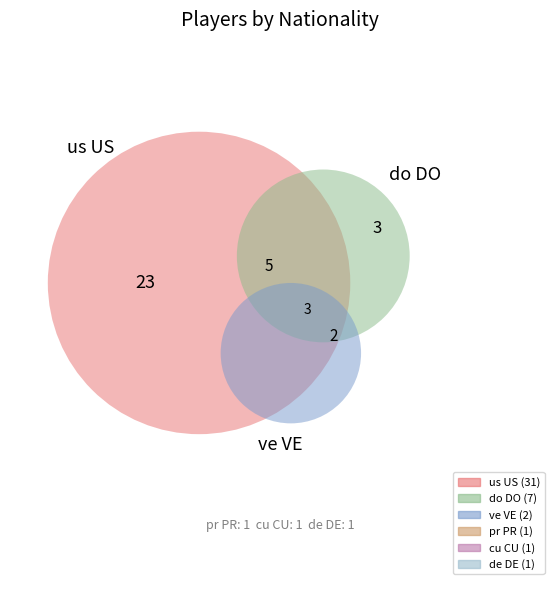

What percentage do us US and do DO together represent?

88.4%